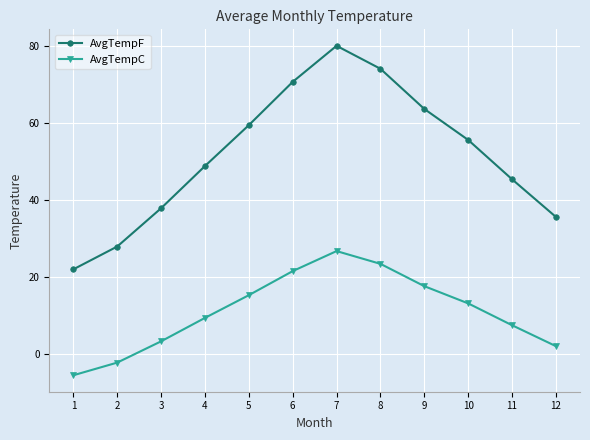

Reading right to left, extract all data points from this chart.

AvgTempF: 12=35.5	11=45.3	10=55.5	9=63.6	8=74.0	7=80.0	6=70.6	5=59.4	4=48.8	3=37.8	2=27.9	1=21.9
AvgTempC: 12=2.0	11=7.4	10=13.1	9=17.6	8=23.4	7=26.7	6=21.5	5=15.2	4=9.3	3=3.2	2=-2.3	1=-5.6